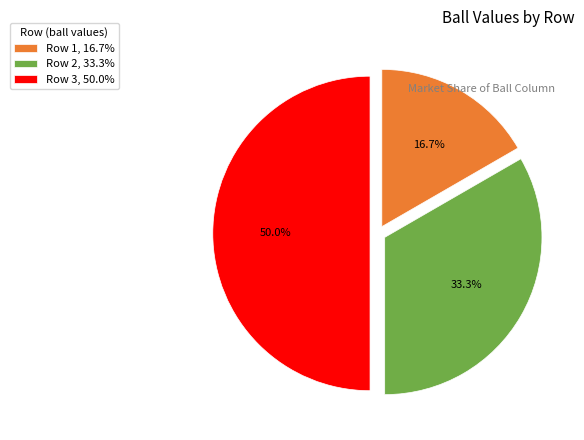

Count the number of slices in the pie.

3